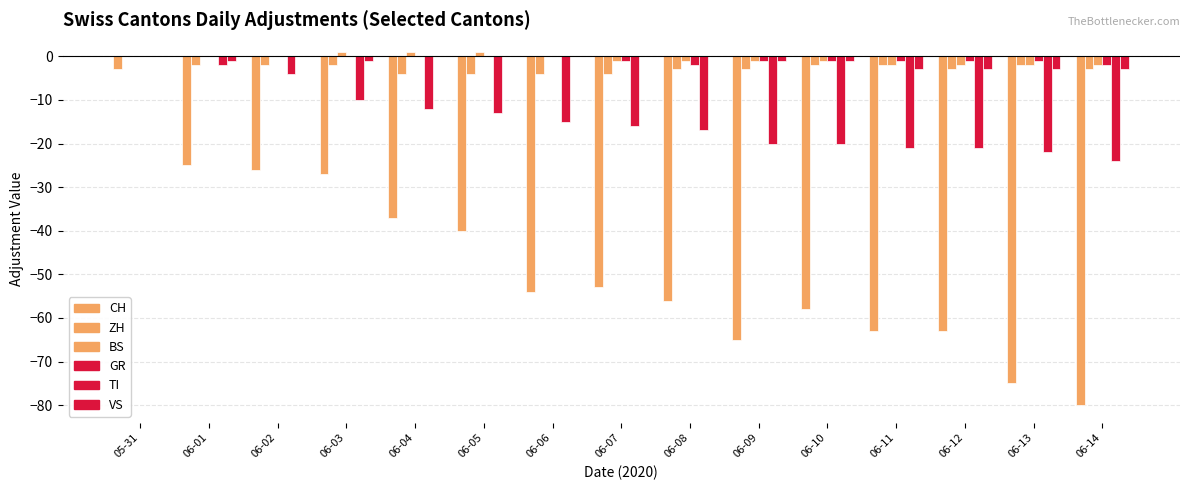

How many distinct data groups are displayed?

6